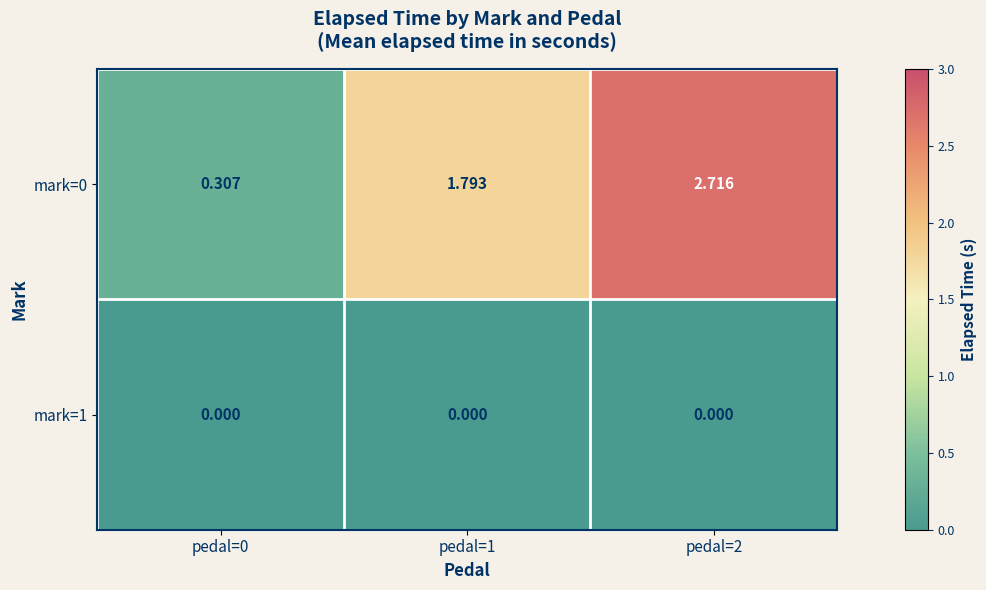

Rank the series at pedal=2 from highest to lowest value.

mark=0, mark=1